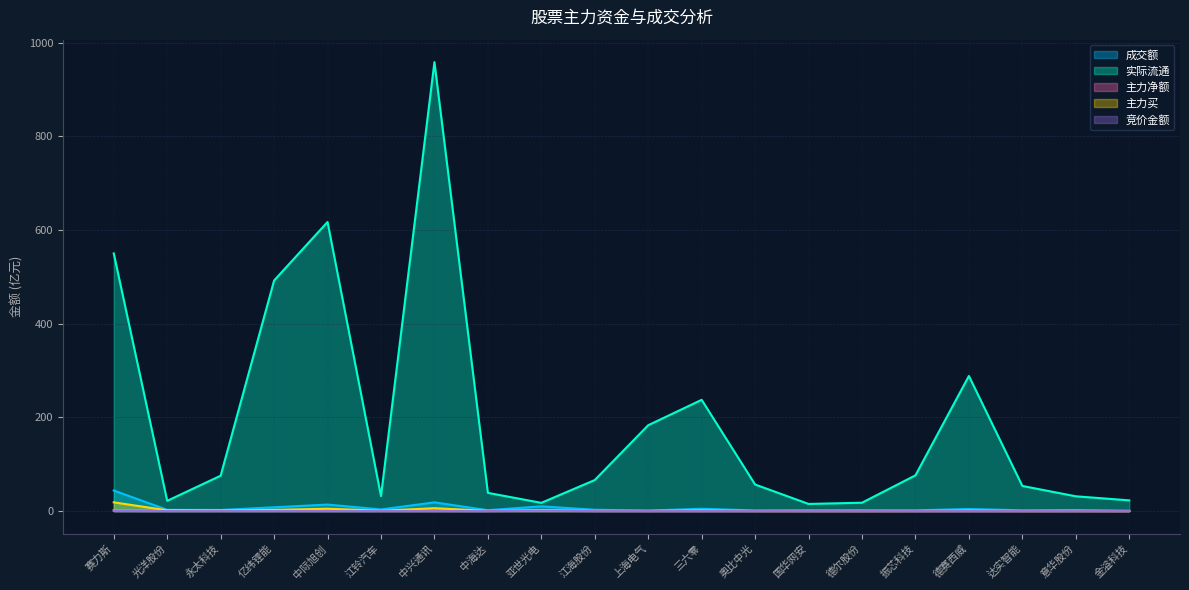

True or false: 实际流通 has a value of 617.2 at 中际旭创.

True